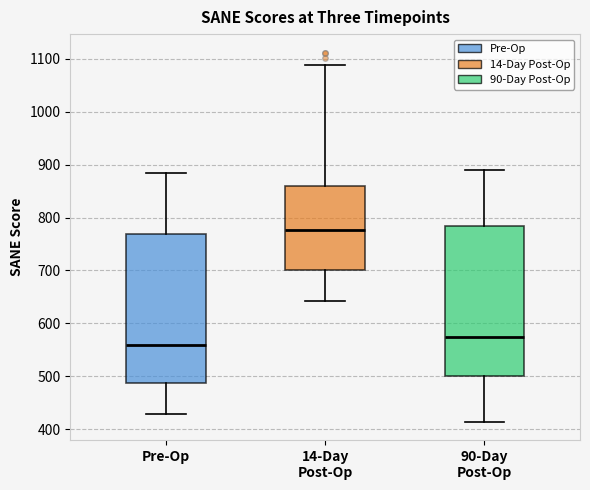

Reading left to right, read every box against the y-axis: the position of its median line, the range the box covers, and the ends of its whiskers. The values are not printed on the chart, so give them approximately, as read against the axis.

Pre-Op: median 560, box 490 to 770, whiskers 430 to 880
14-Day Post-Op: median 780, box 700 to 860, whiskers 640 to 1090
90-Day Post-Op: median 570, box 500 to 780, whiskers 410 to 890